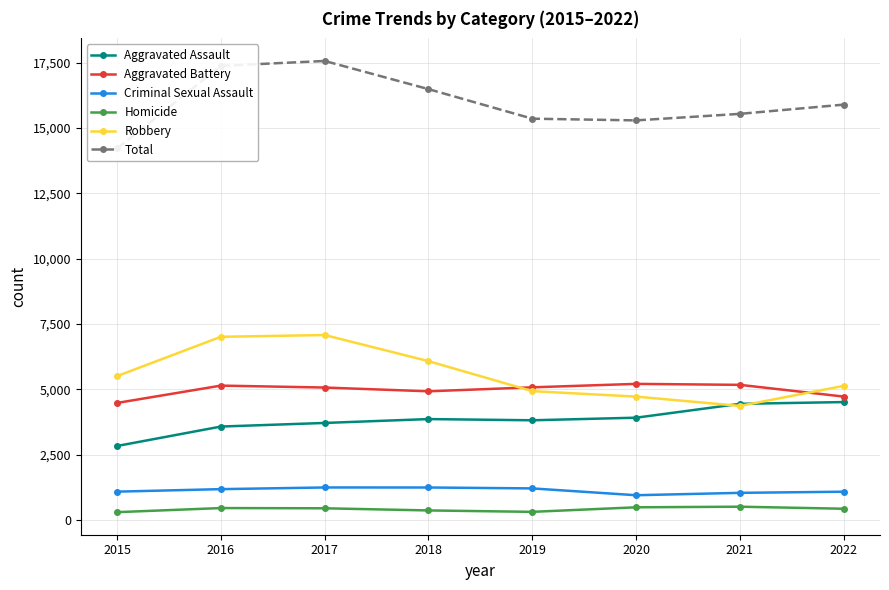

True or false: Robbery and Homicide cross at least once.

False